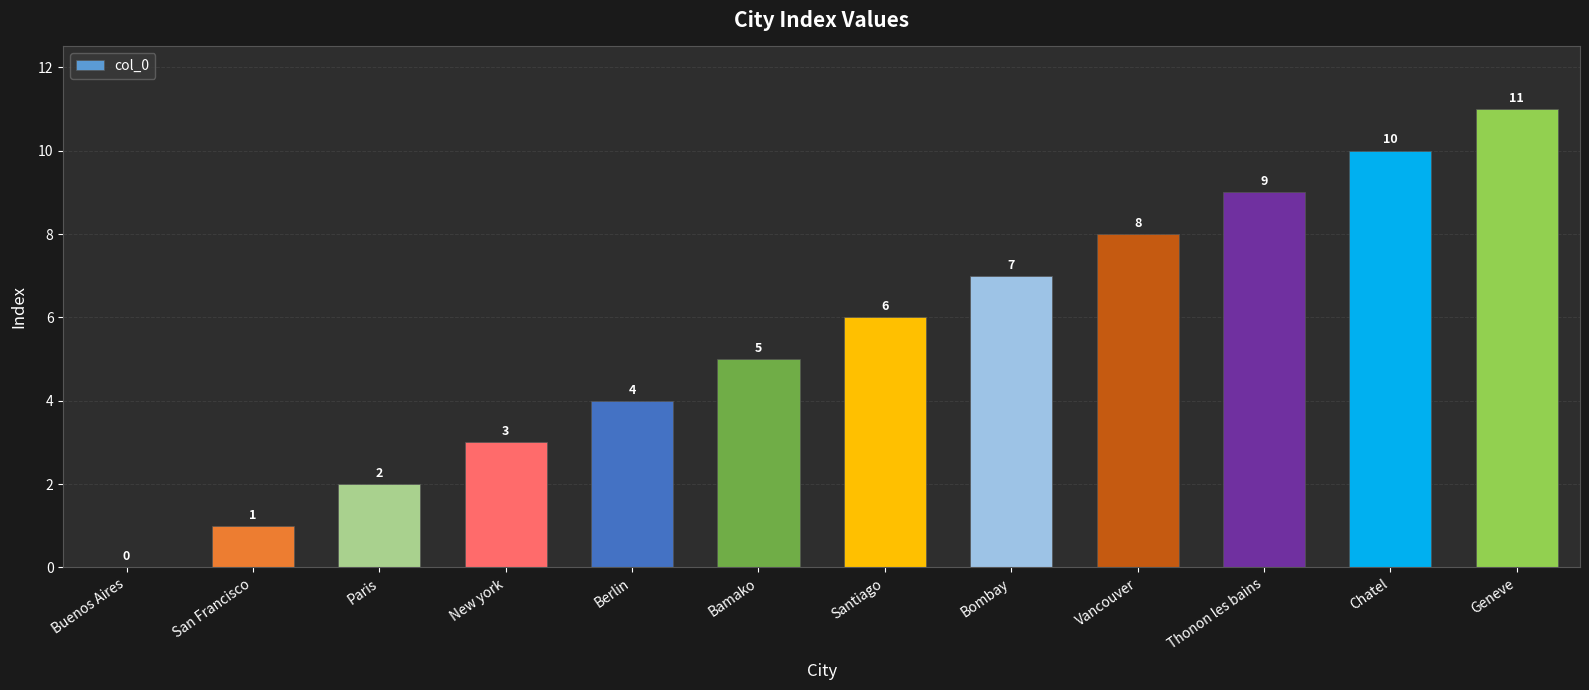

What is the change in value from Buenos Aires to Bombay?

+7